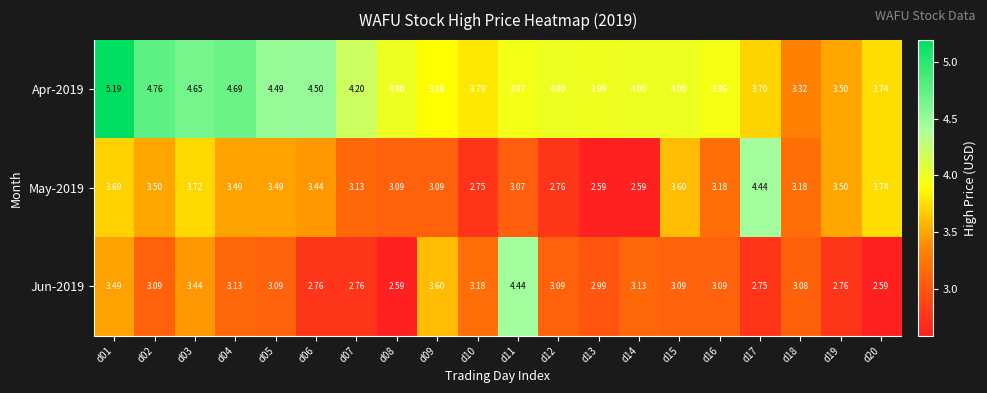

Is the value of Apr-2019 at d09 greater than the value of May-2019 at d08?

Yes